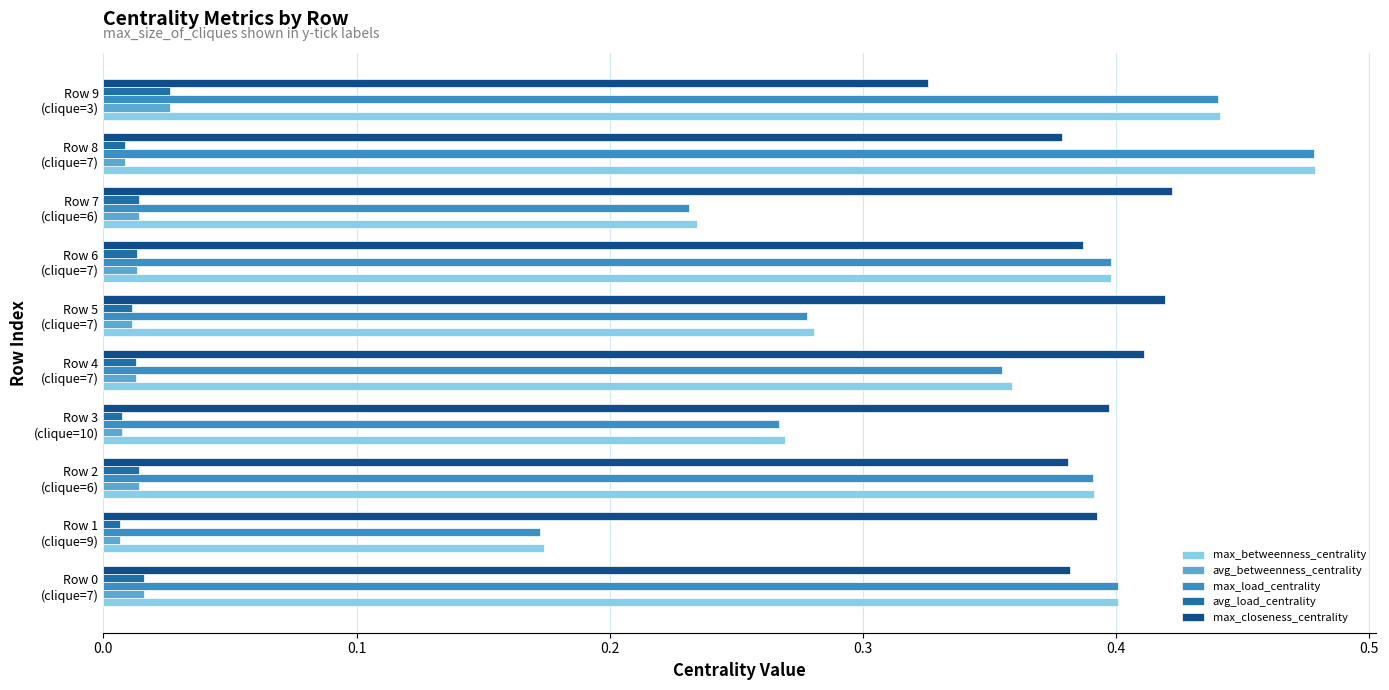

What is the sum of all max_betweenness_centrality values?

3.4